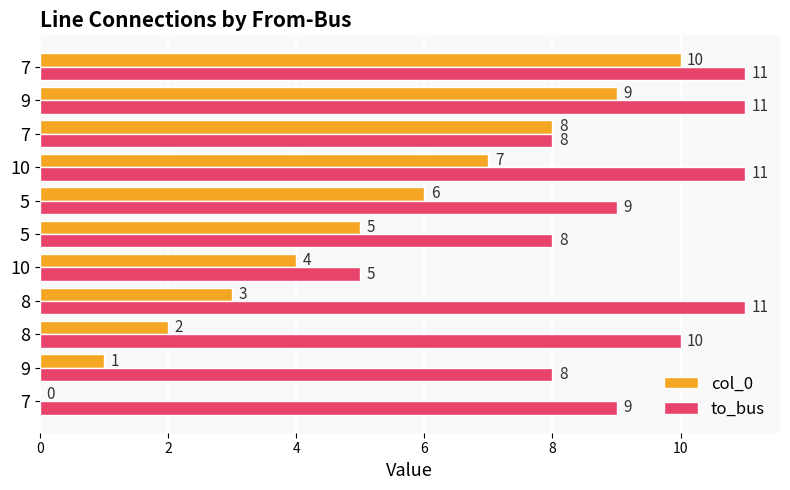

How many series are shown in this chart?

2